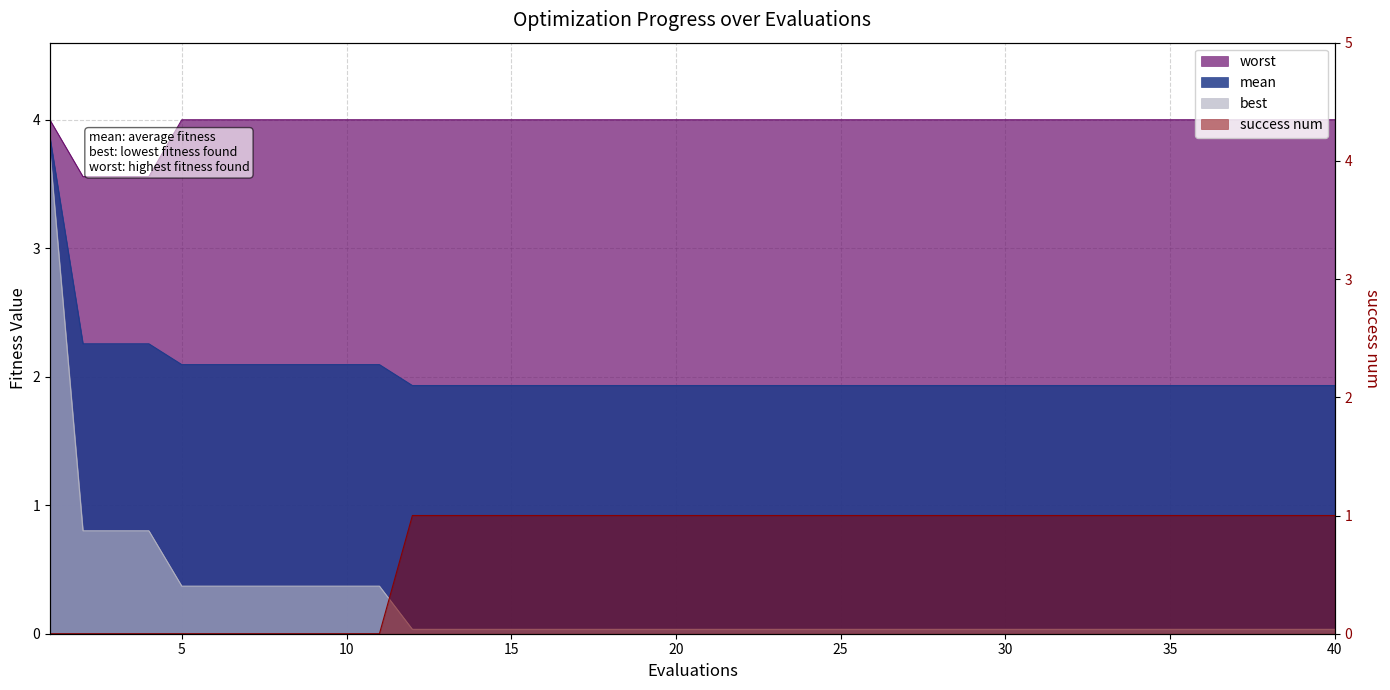

What are all the series names shown in the legend?

mean, best, worst, success num